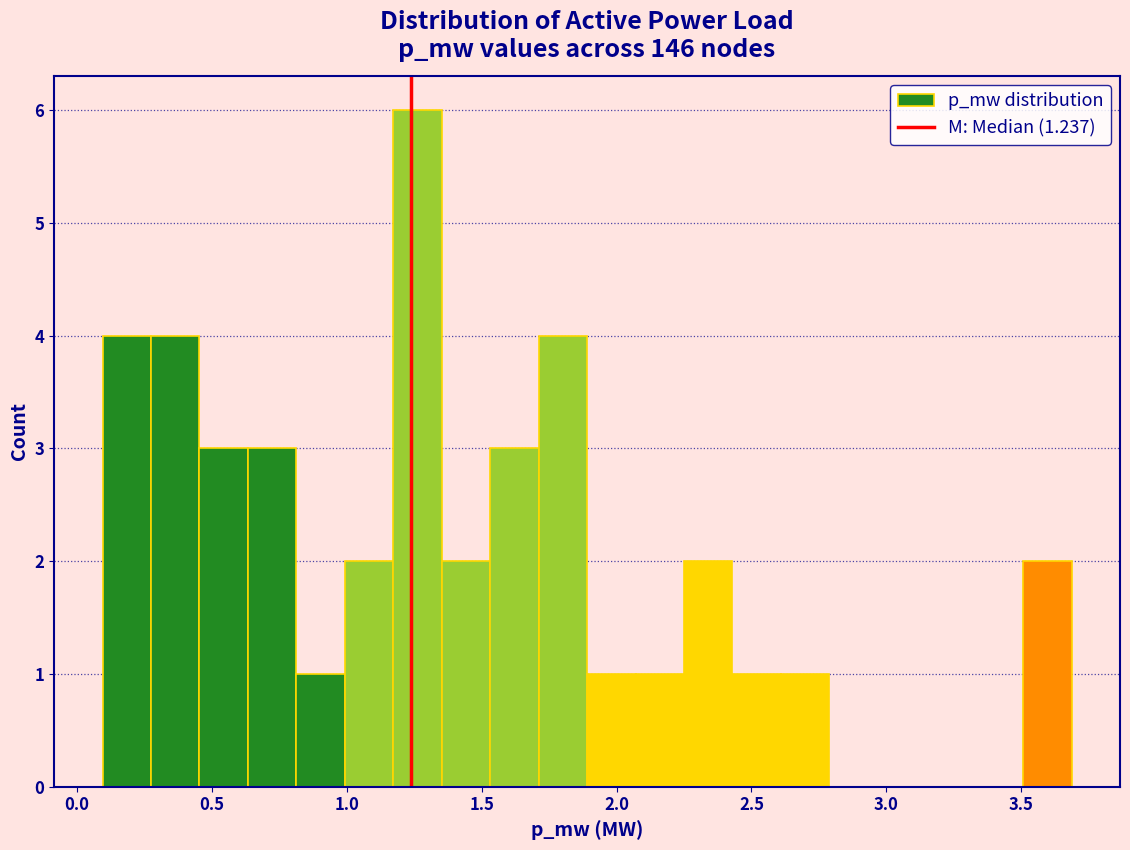

Read against the x-axis, roughly where is the centre of the tallest bar?

1.25